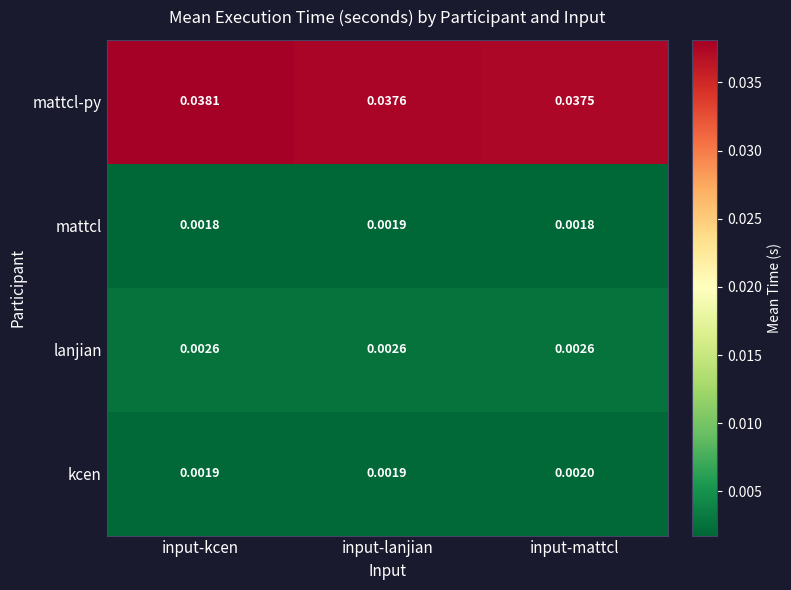

At which category does the chart reach its peak across all series?

input-kcen